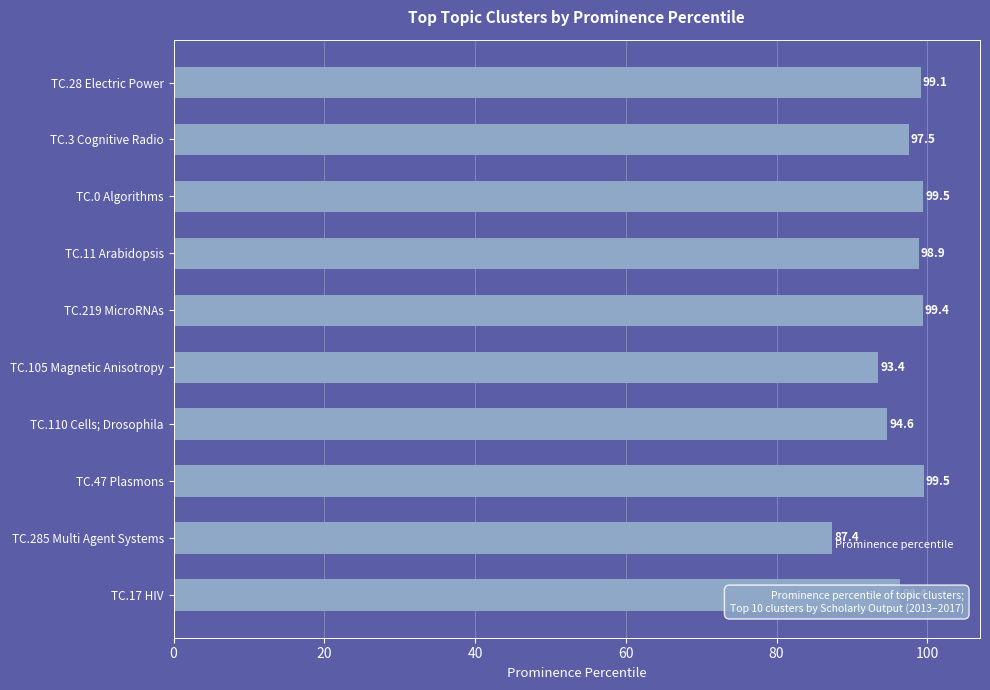

Which has a higher value, TC.3 Cognitive Radio or TC.28 Electric Power?

TC.28 Electric Power